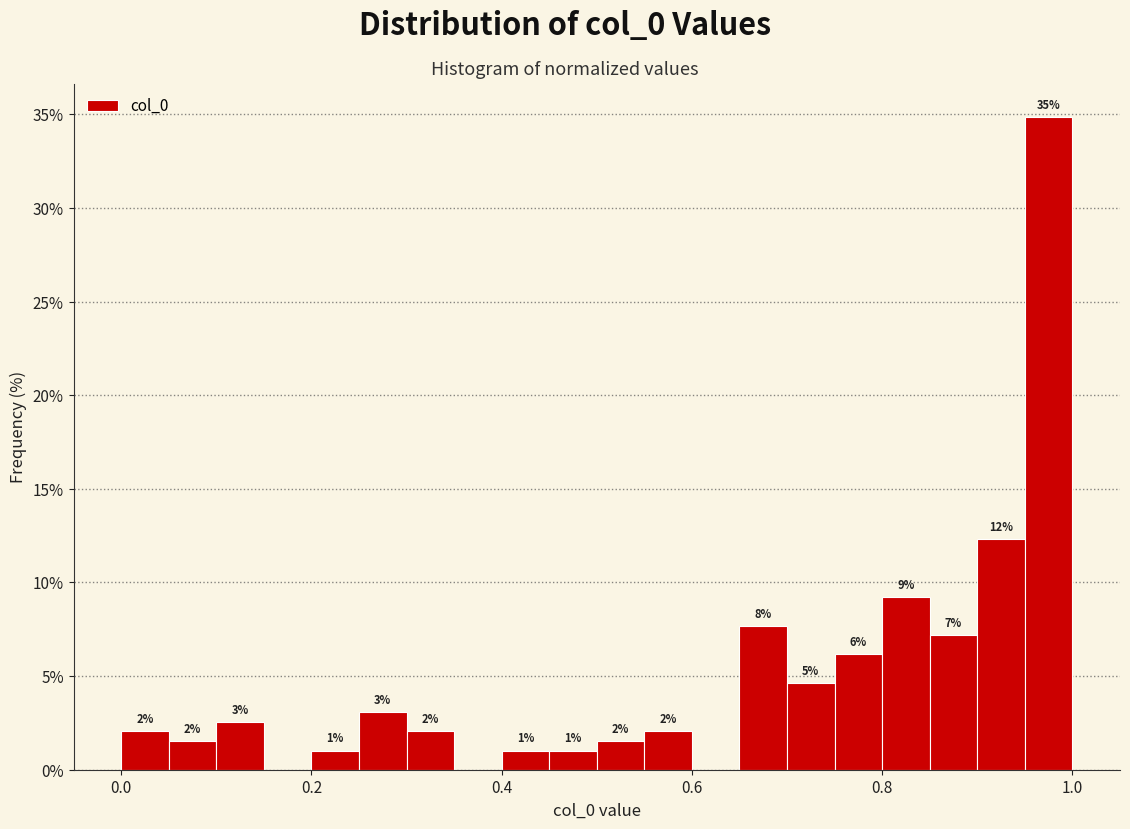

Read against the x-axis, roughly where is the centre of the tallest bar?

0.98